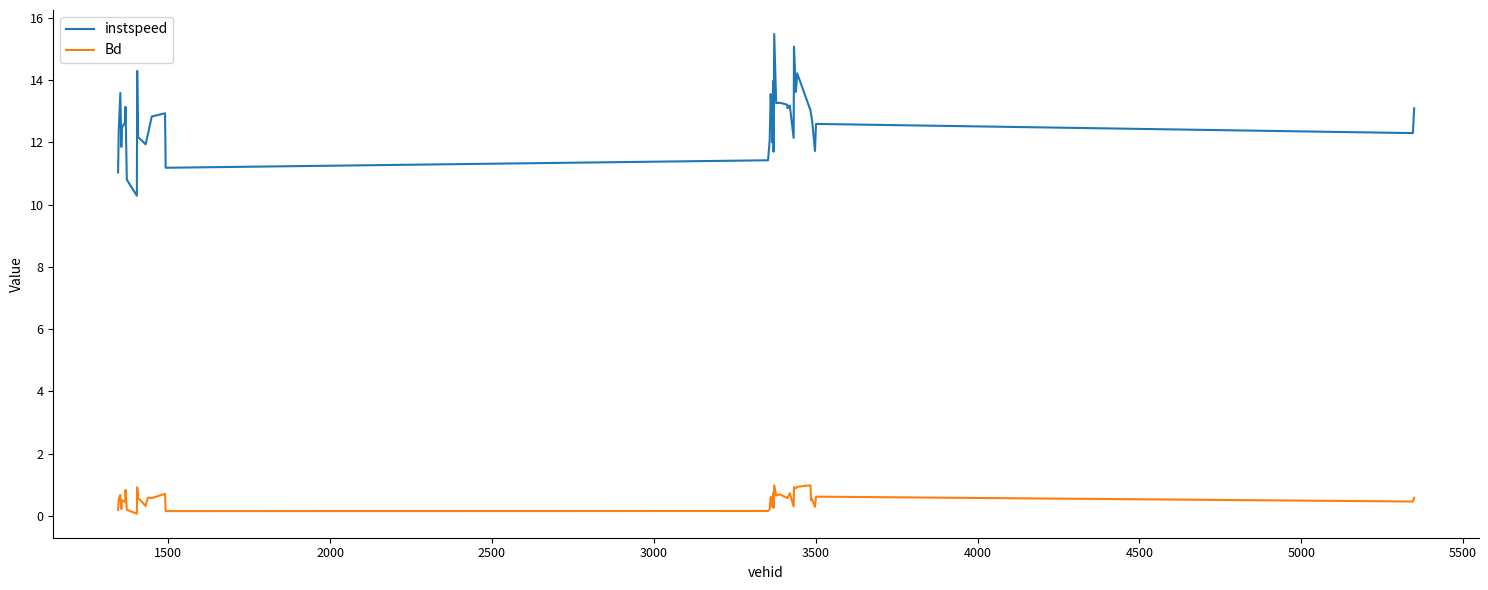

What is the difference between the maximum and minimum values in the Bd series?

0.9